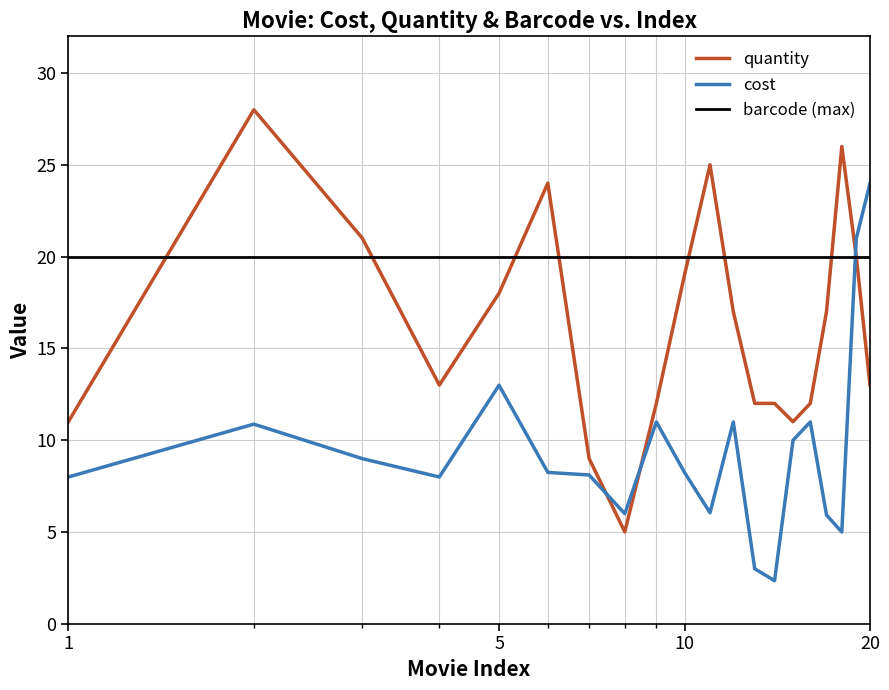

How many interior local valleys does the cost series have?

5